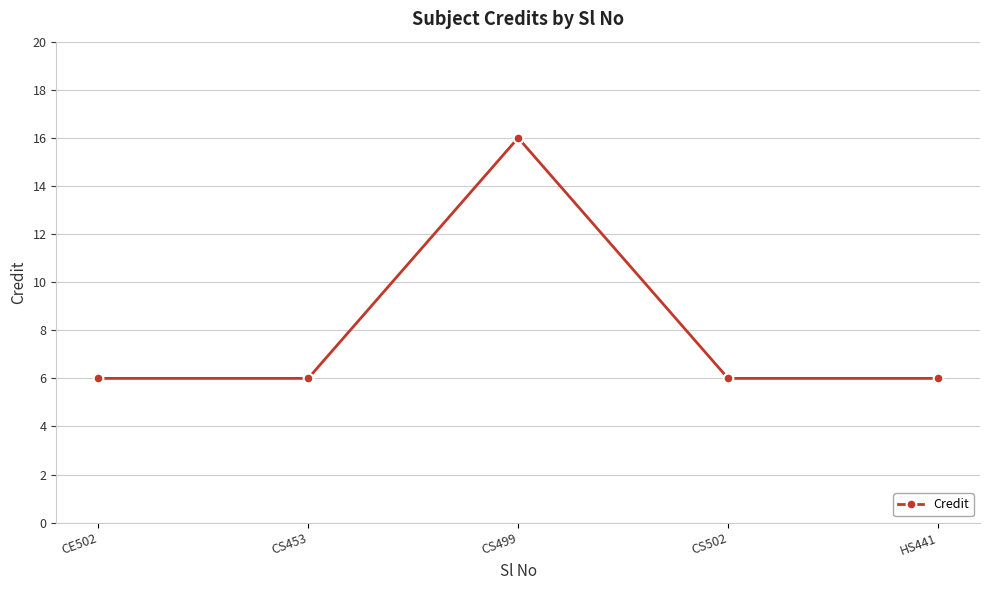

True or false: the data has more than 2 interior local peaks.

False